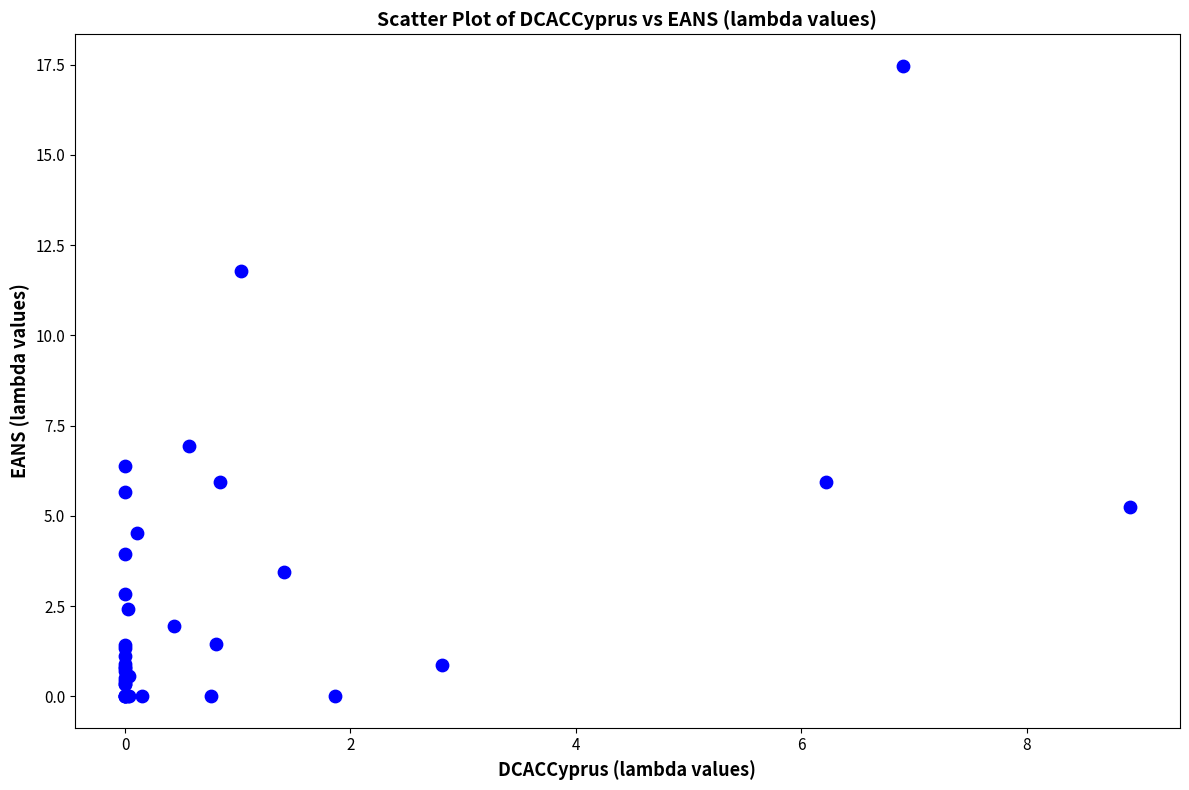

What Y value in the scatter plot is closest to 8?

6.9